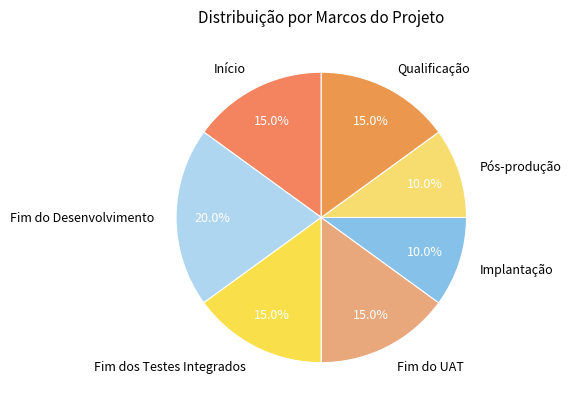

How many slices are in this pie chart?

7